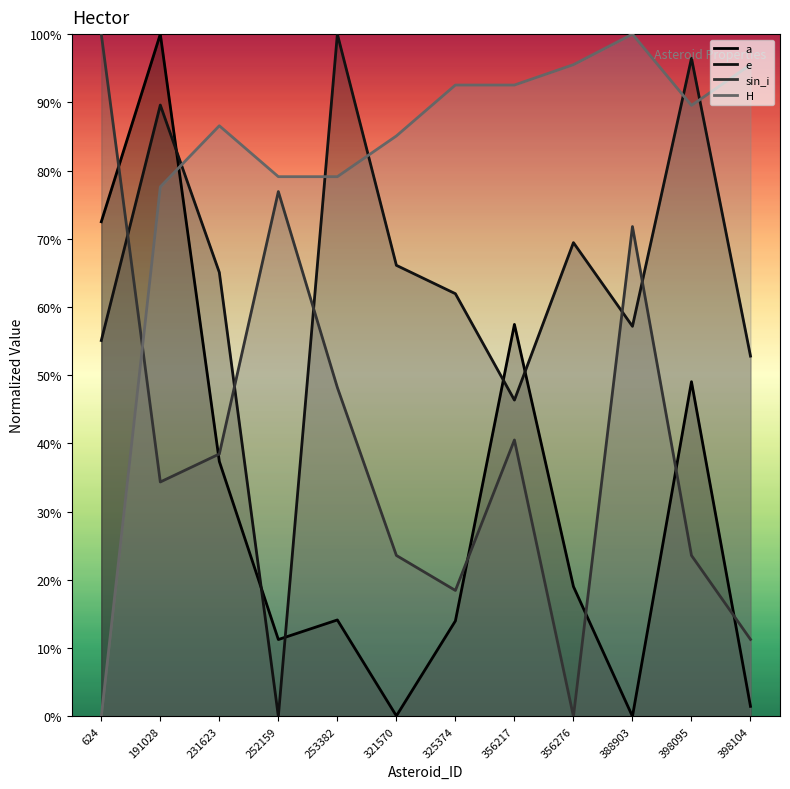

How many data points does each series have?

12